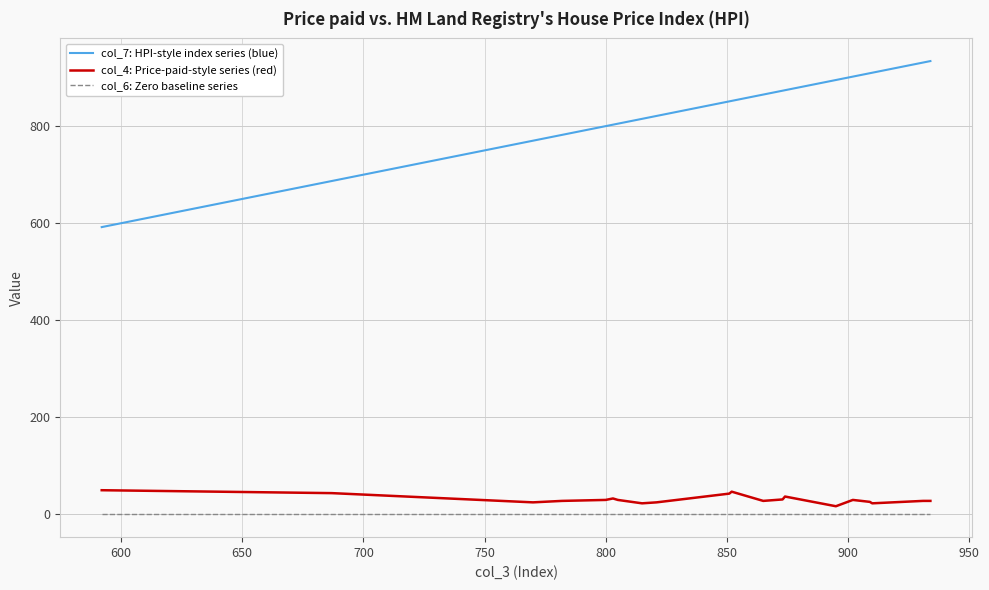

What are all the series names shown in the legend?

col_7: HPI-style index series (blue), col_4: Price-paid-style series (red), col_6: Zero baseline series